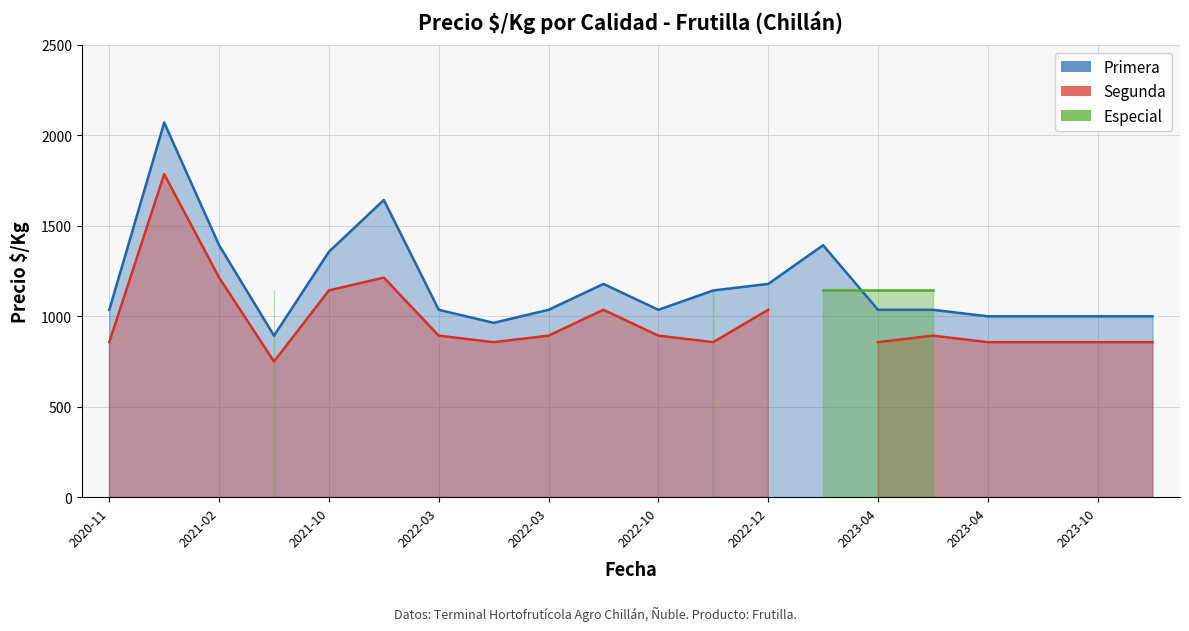

What is the average value?

1202